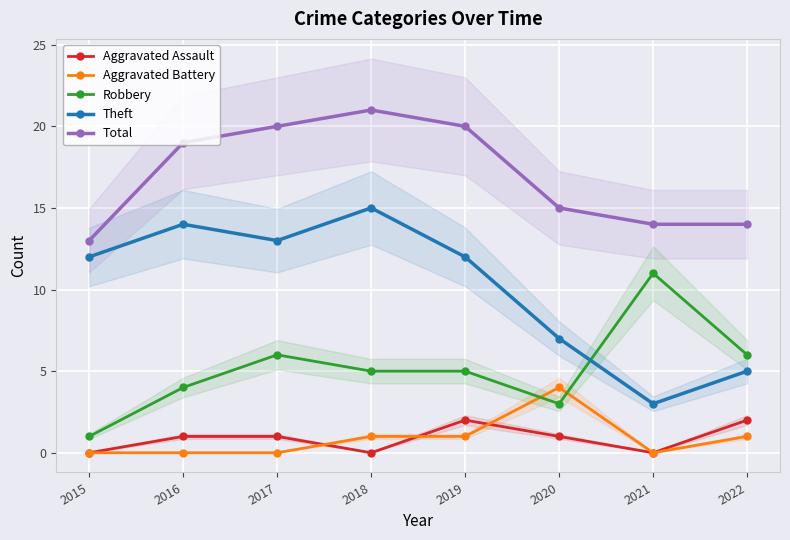

True or false: Total and Theft intersect in this chart.

False